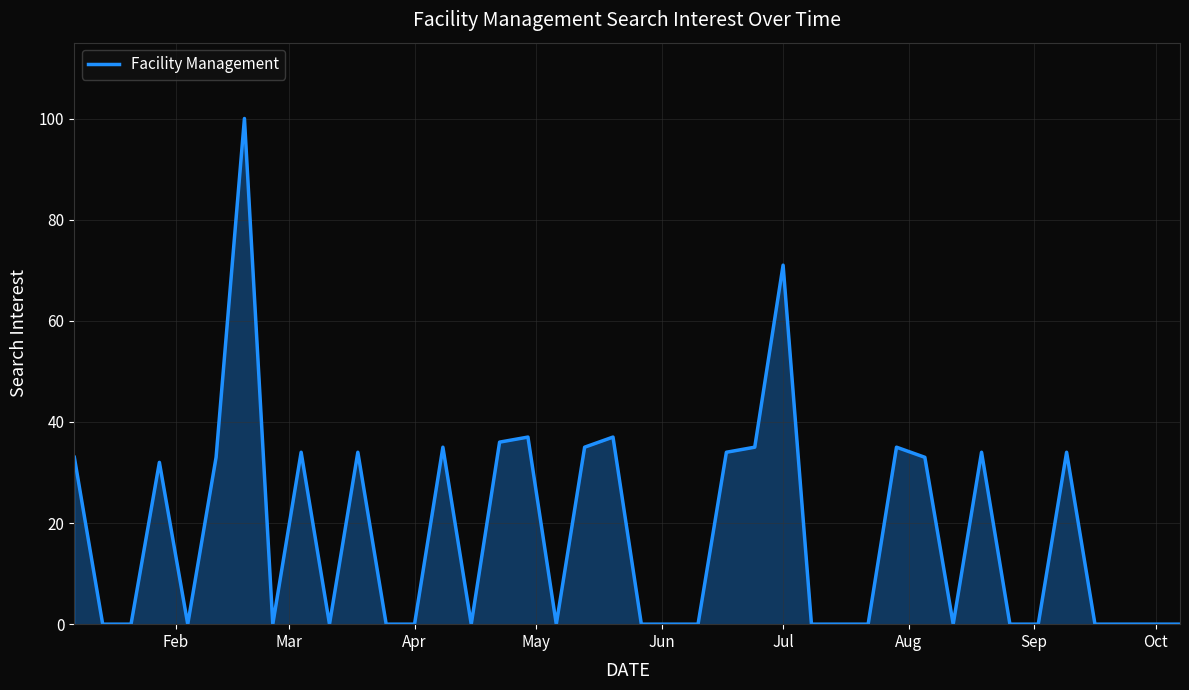

What is the difference between the maximum and minimum values?

100